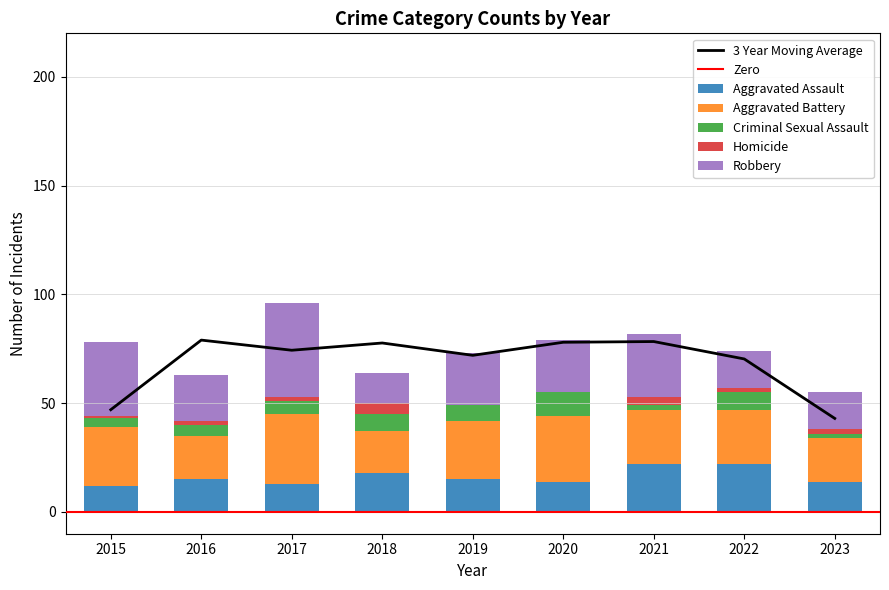

What is the average value of the Robbery series?

25